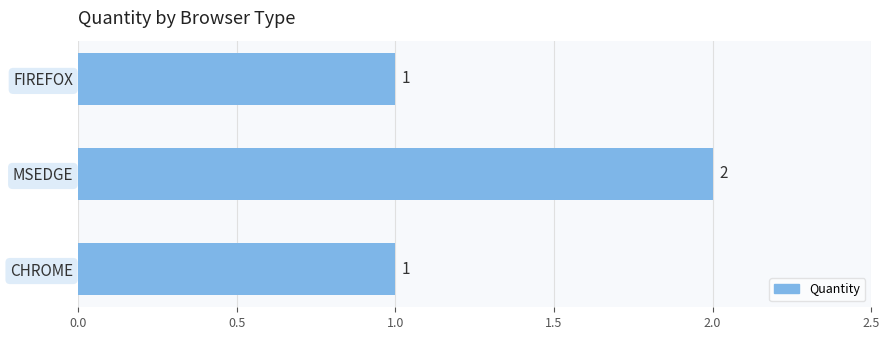

Reading bottom to top, list all the values displayed in this chart.

CHROME=1	MSEDGE=2	FIREFOX=1